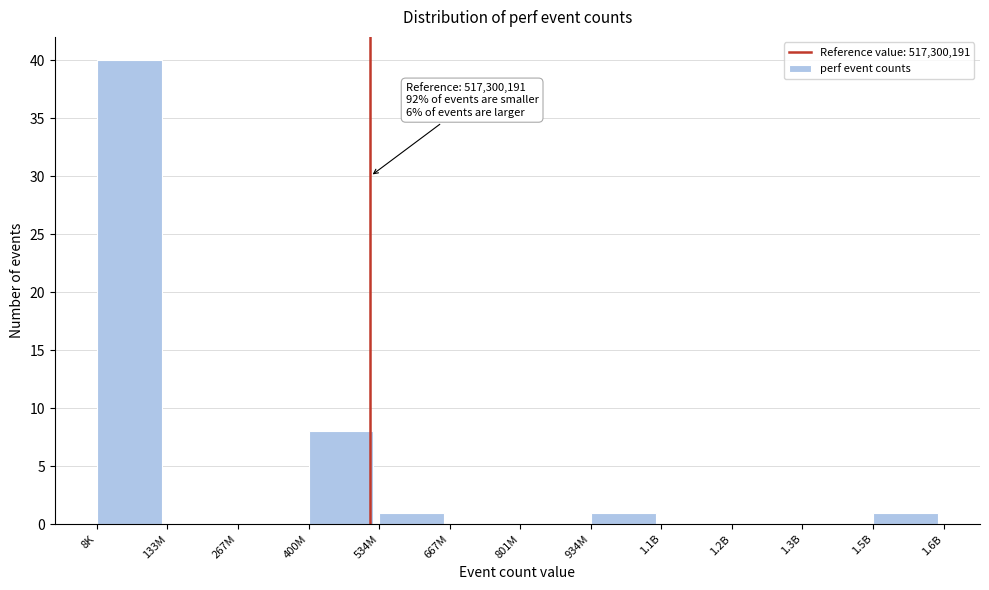

Reading left to right, list all the values displayed in this chart.

8K=40	133M=0	267M=0	400M=8	534M=1	667M=0	801M=0	934M=1	1.1B=0	1.2B=0	1.3B=0	1.5B=1